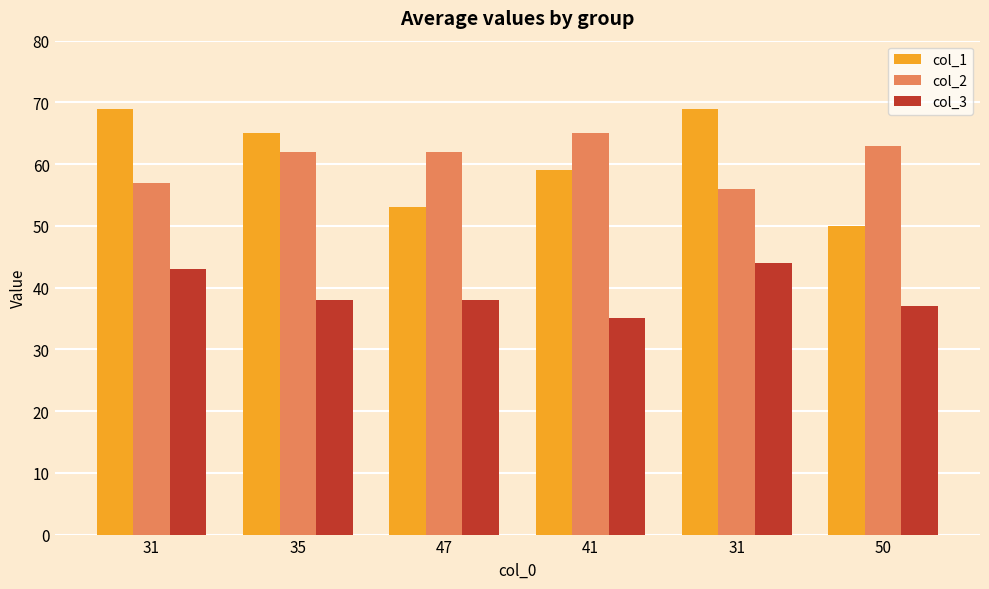

What is the sum of all col_3 values?

235